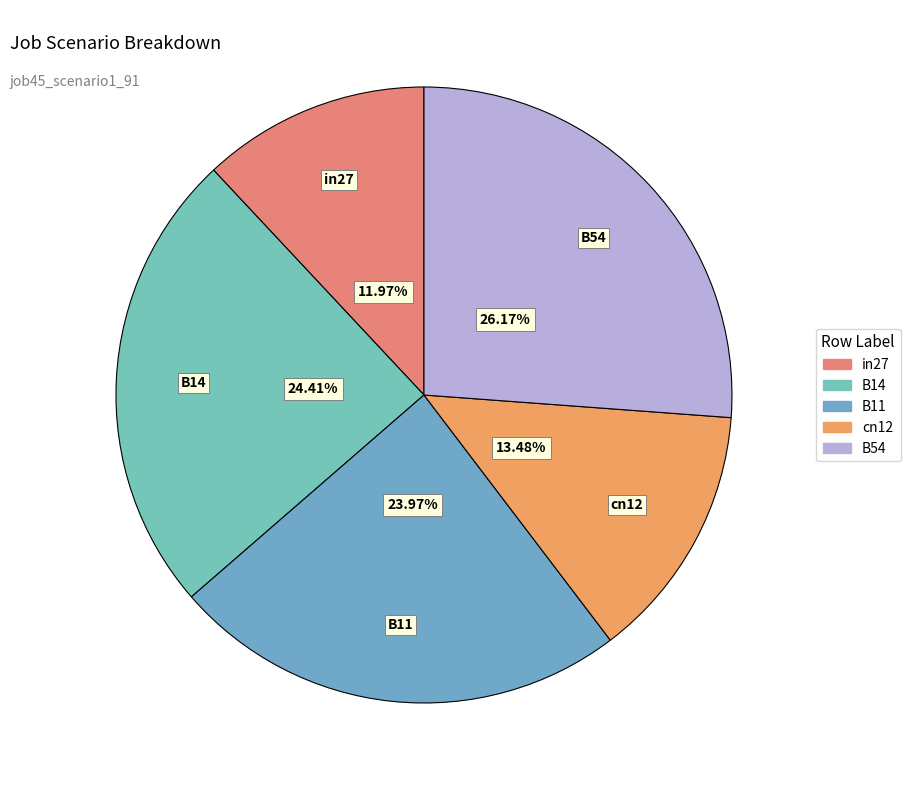

The cn12 slice represents 13% of the pie. True or false?

True